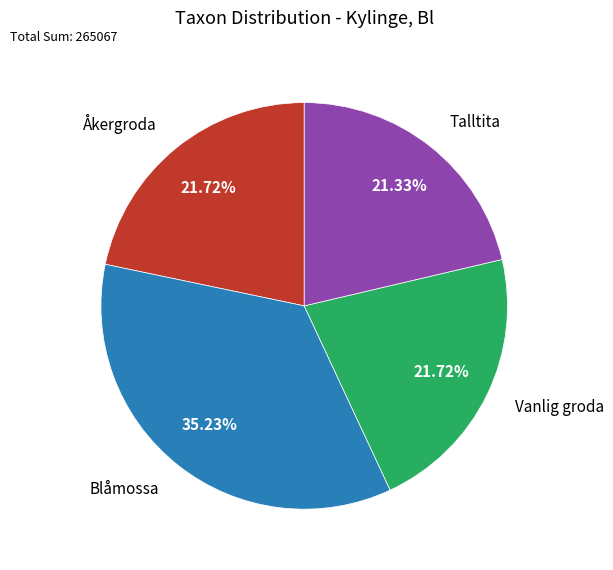

Is there a majority slice in this chart?

No